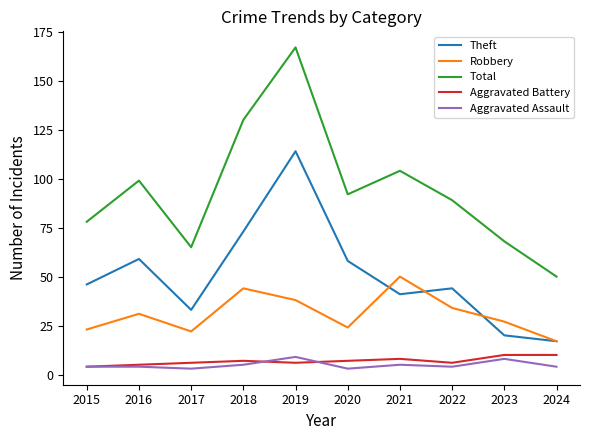

How many lines are shown in the chart?

5